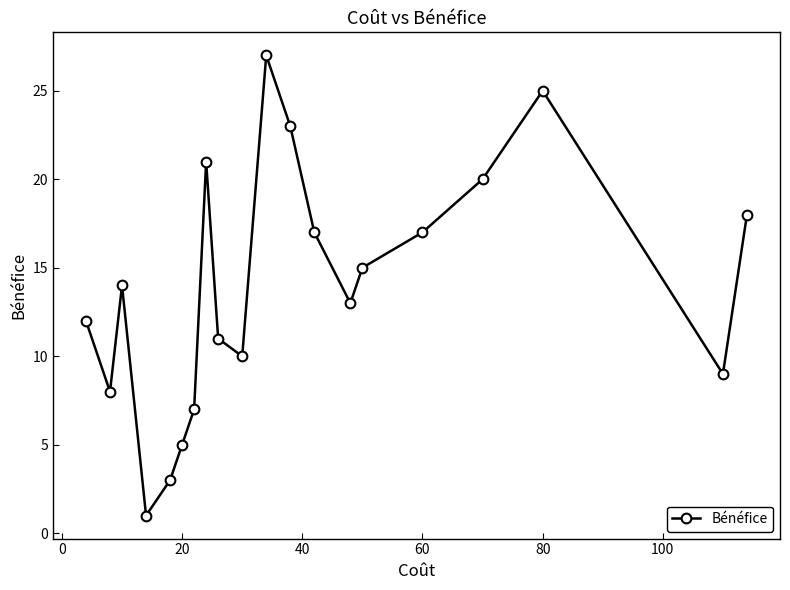

What is the maximum value shown in the chart?

27